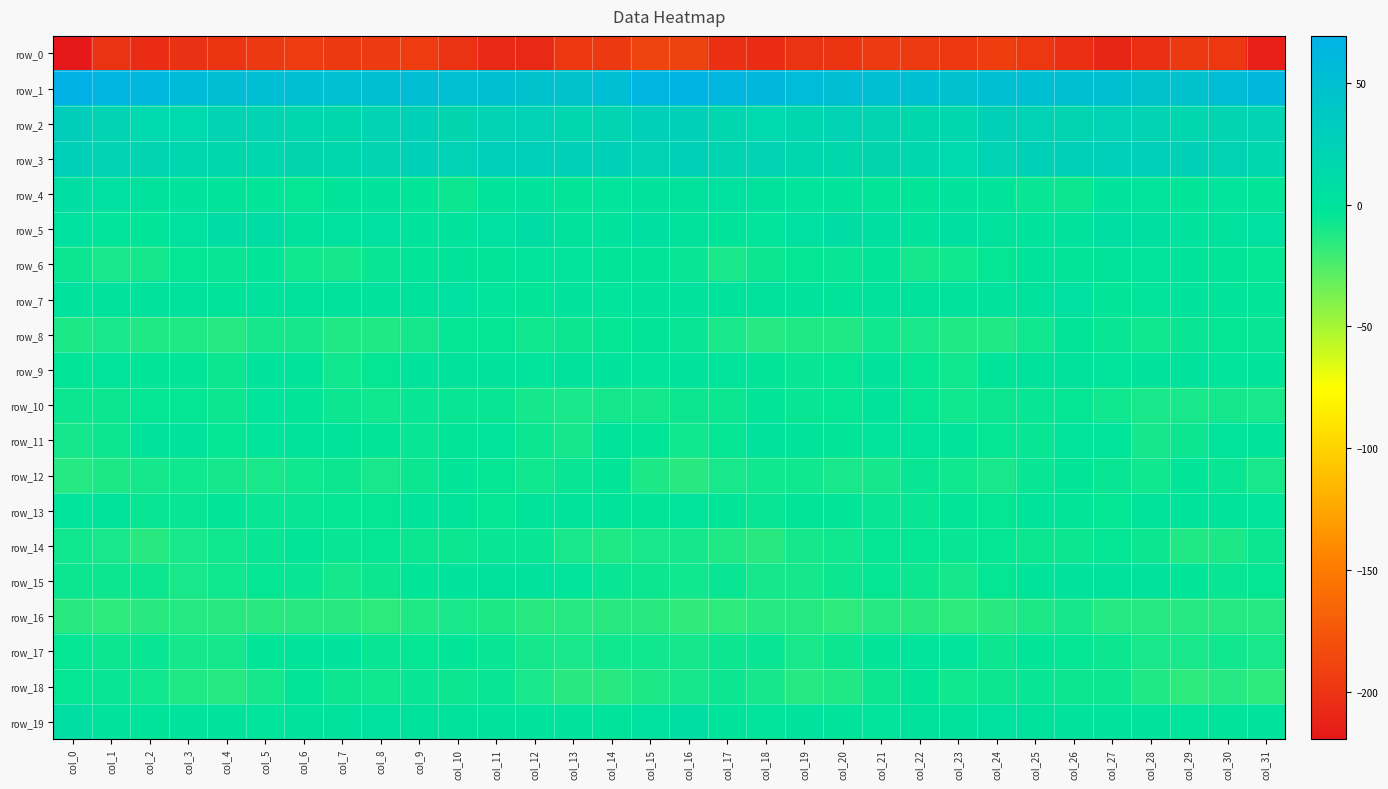

How many data points does each series have?

32